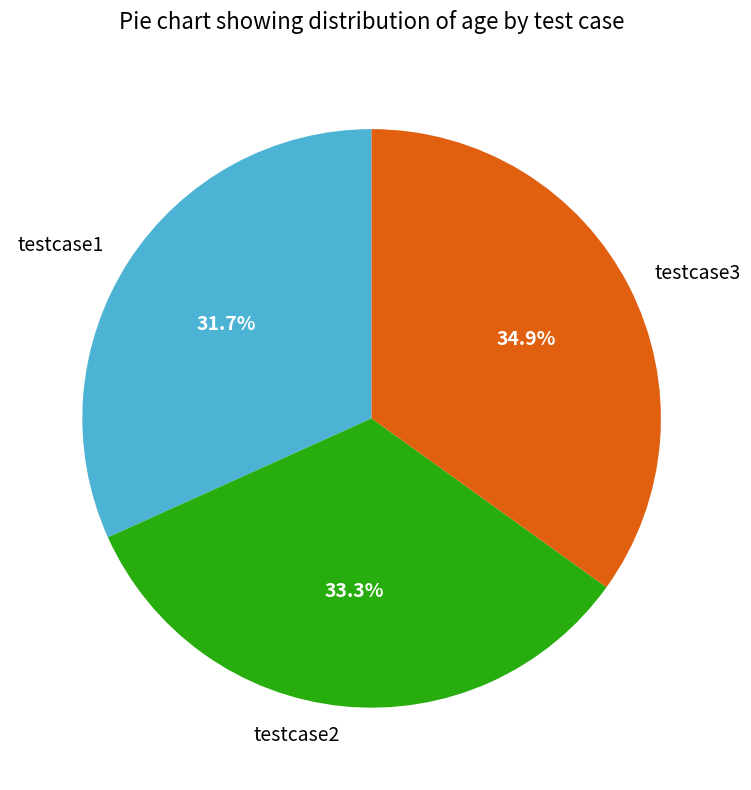

How many slices are in this pie chart?

3